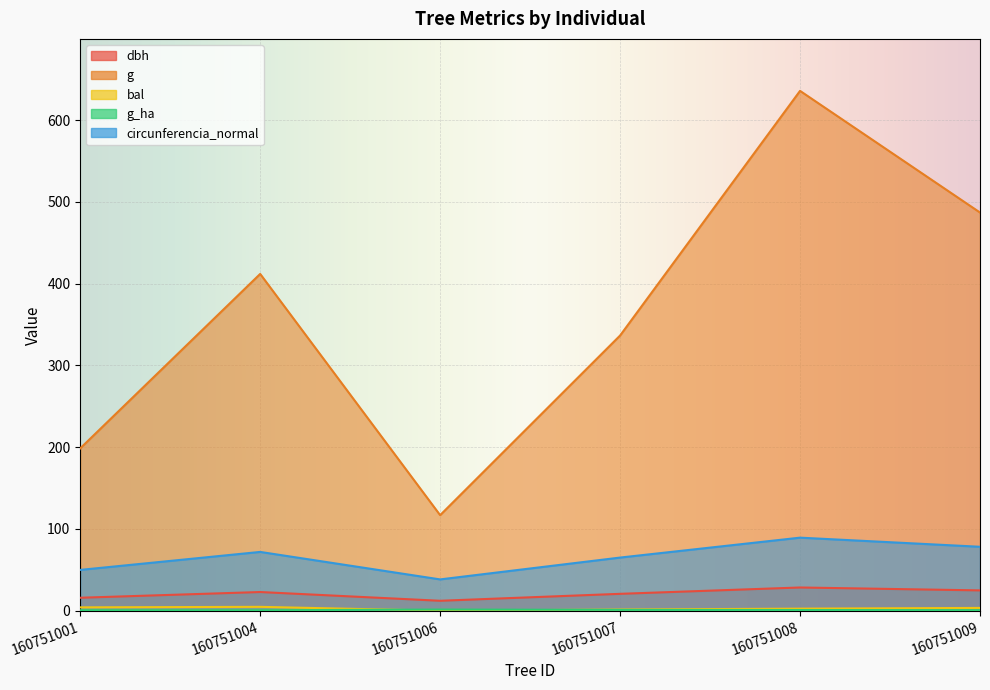

What are all the series names shown in the legend?

dbh, g, bal, g_ha, circunferencia_normal